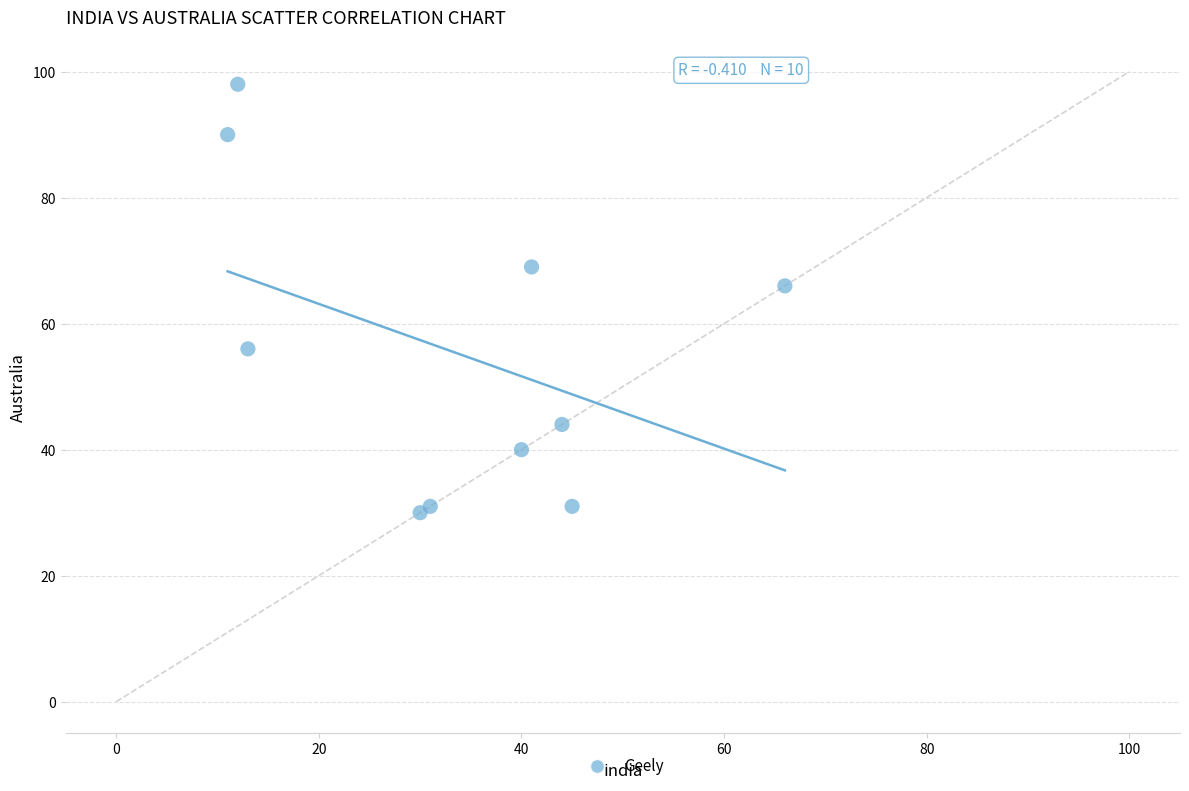

What Y value in the scatter plot is closest to 64?

66